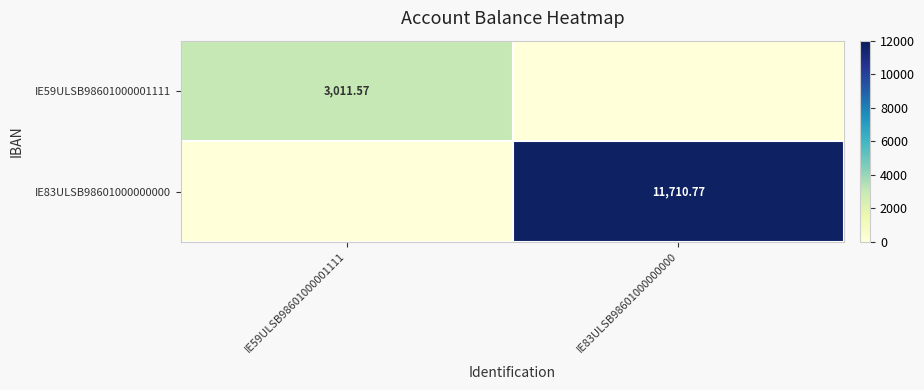

How many values in IE59ULSB98601000001111 are above zero?

1